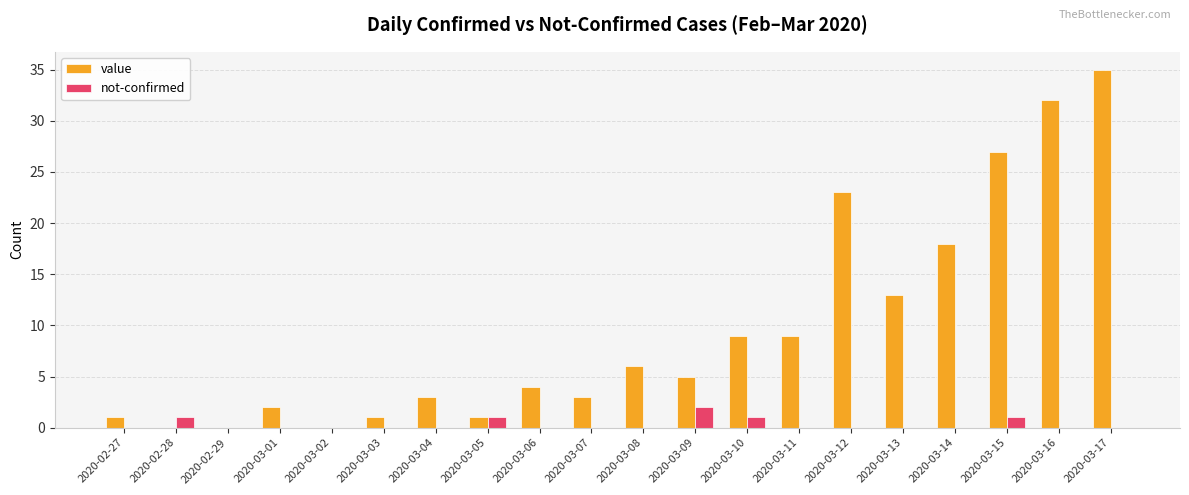

The not-confirmed series shows 0 at 2020-03-13. True or false?

True